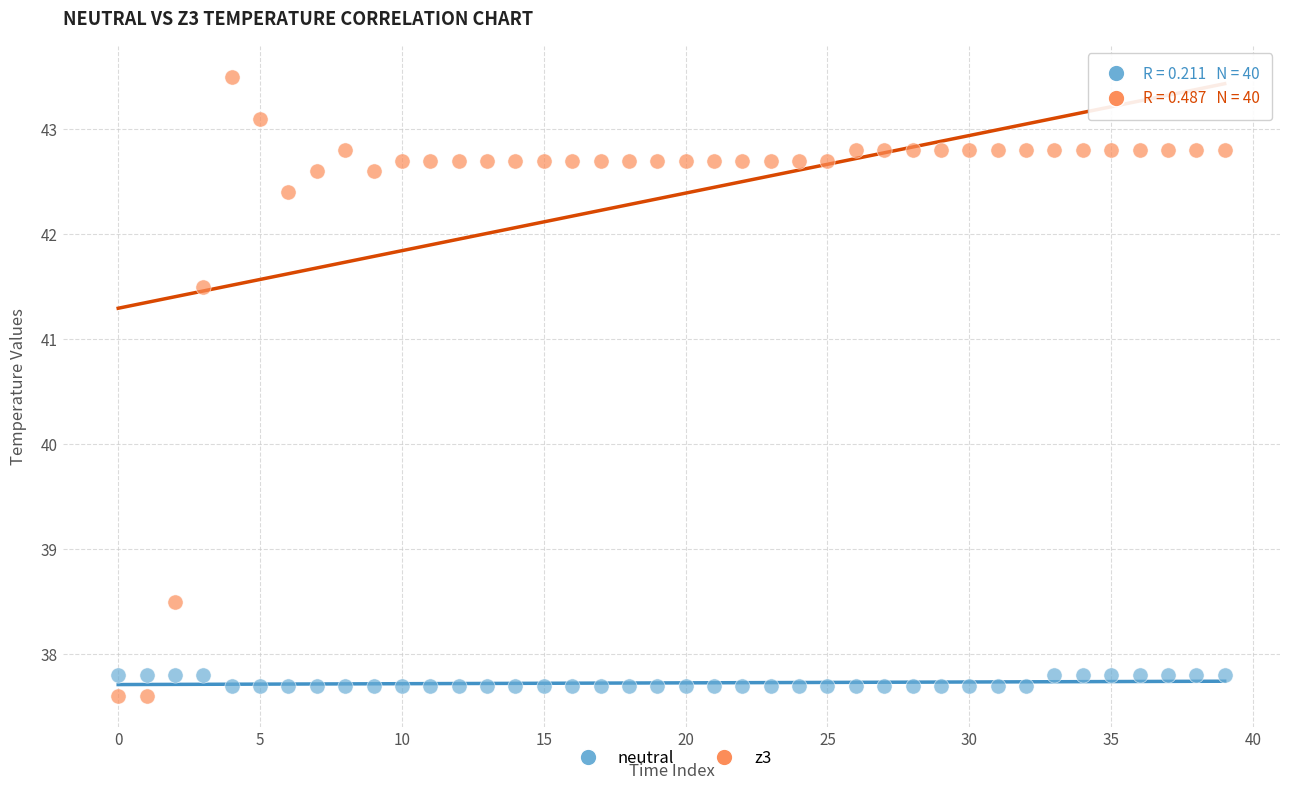

What are all the series names shown in the legend?

neutral, z3